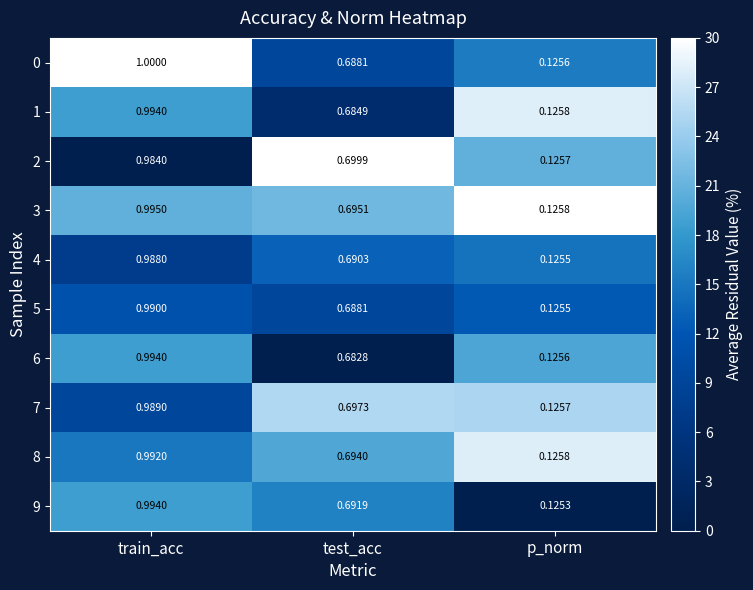

Where is 2 nearest to the value 0?

p_norm